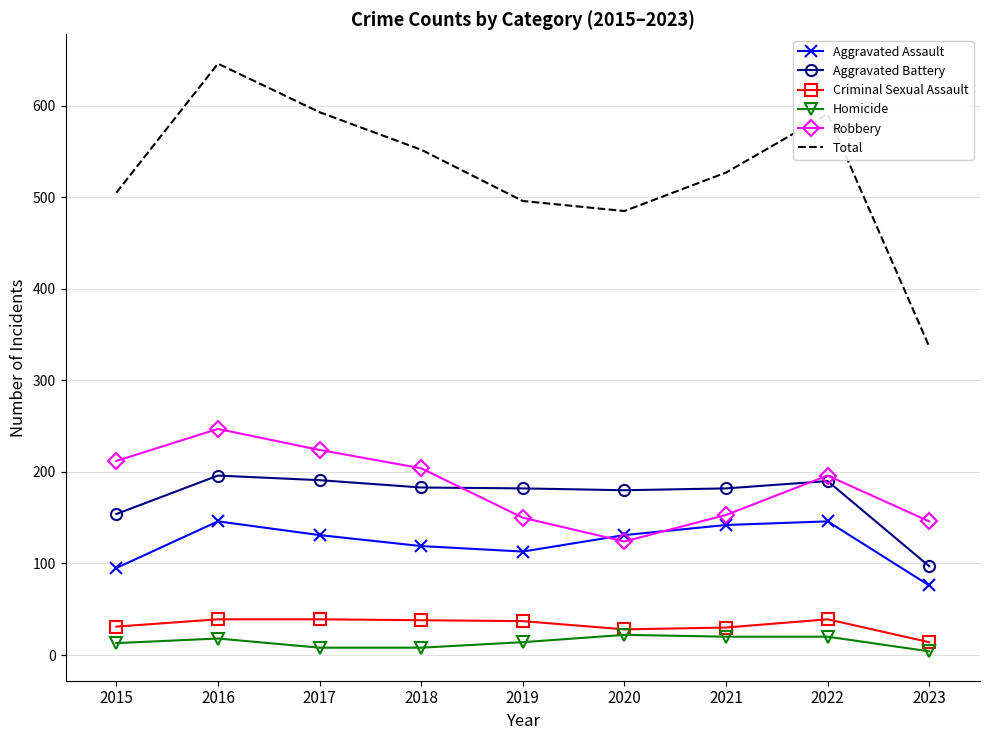

The Aggravated Battery series shows 182 at 2019. True or false?

True